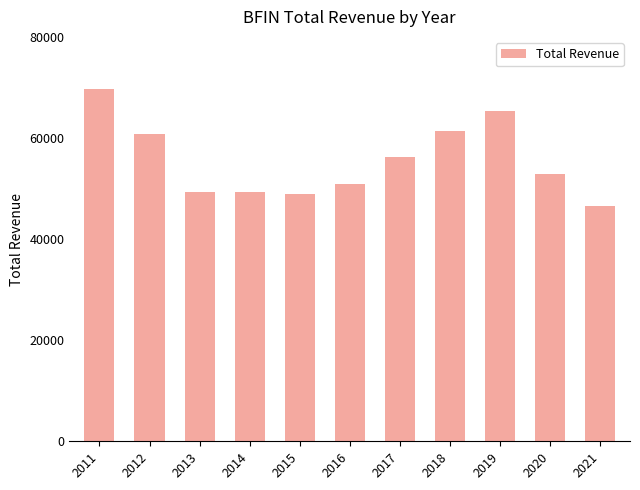

What is the minimum value shown in the chart?

46600